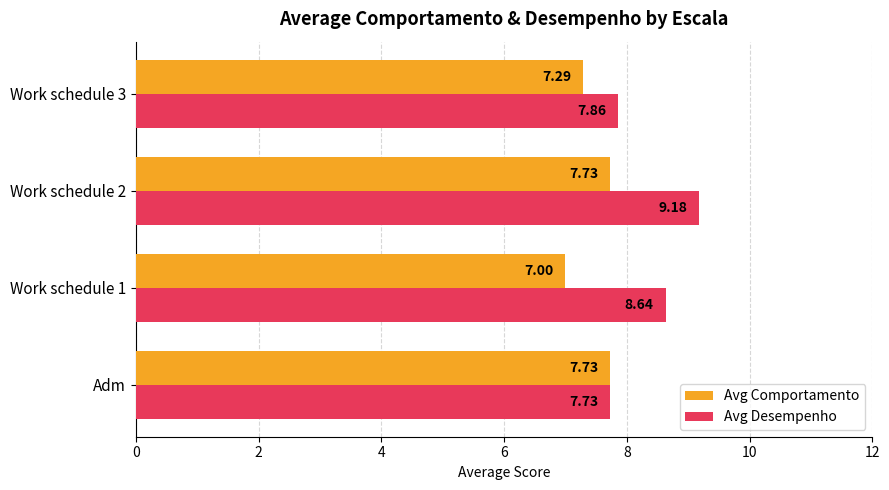

How many data points in Avg Comportamento are above 7?

3